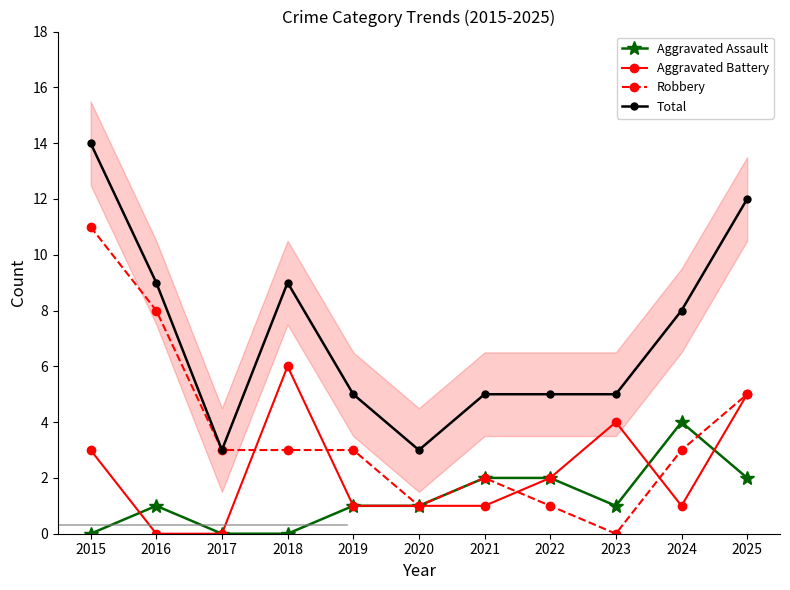

Where is the first local maximum for Aggravated Assault?

2016